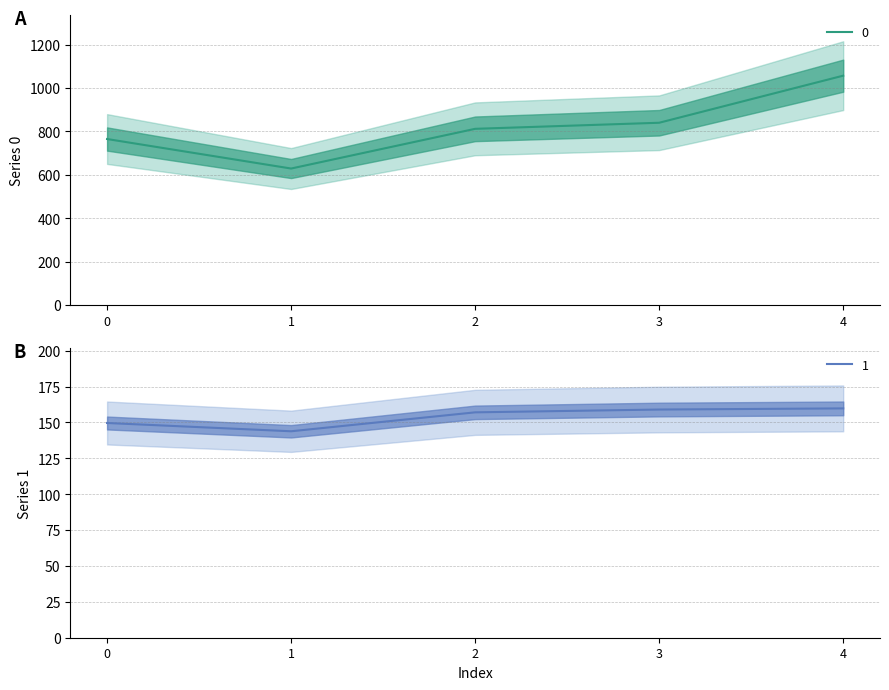

At which label is 0 closest to 843?

3